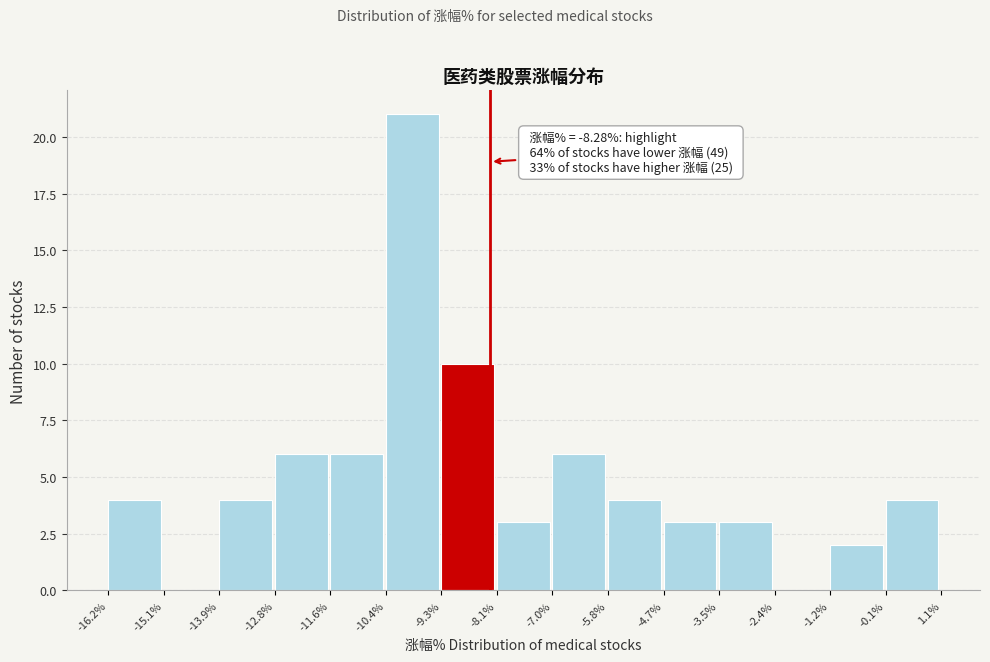

Over which range of the x-axis is the bar tallest?

-10.4% to -9.3%